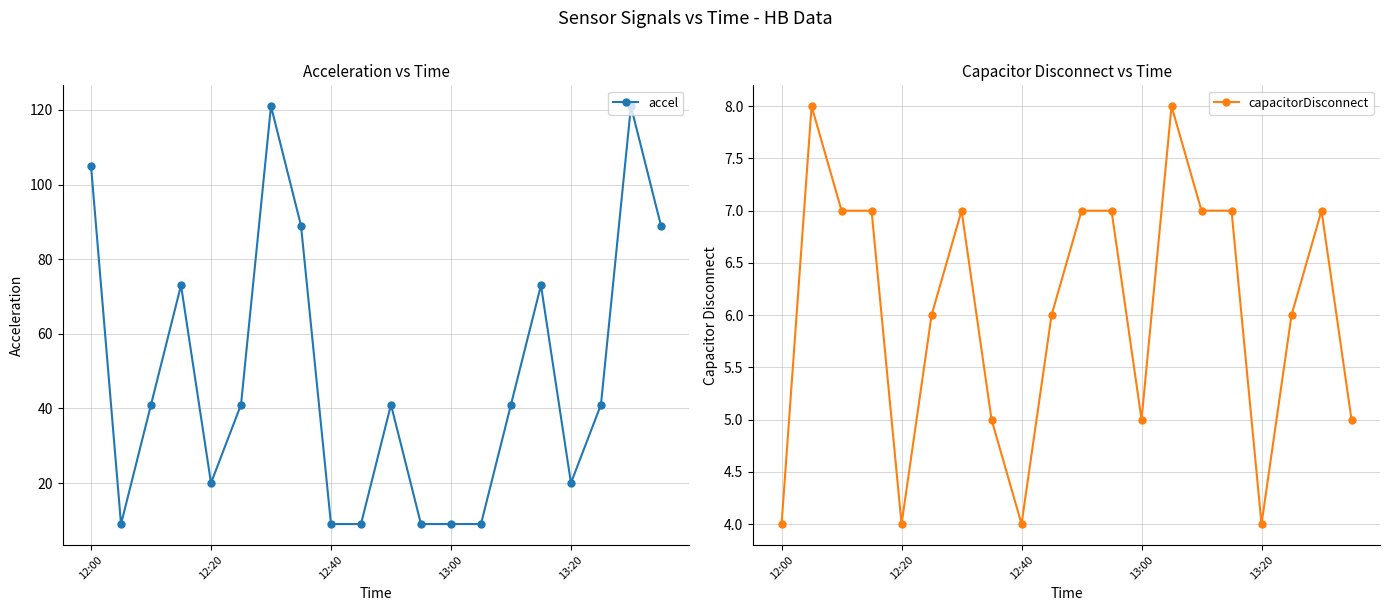

Between 8 and 19, which series saw the biggest shift?

accel